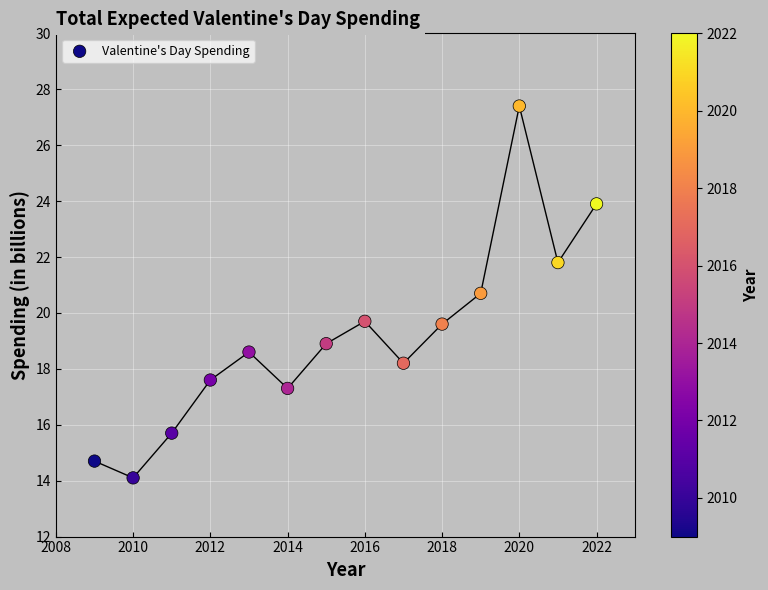

What is the range of Y values (max minus min)?

13.3